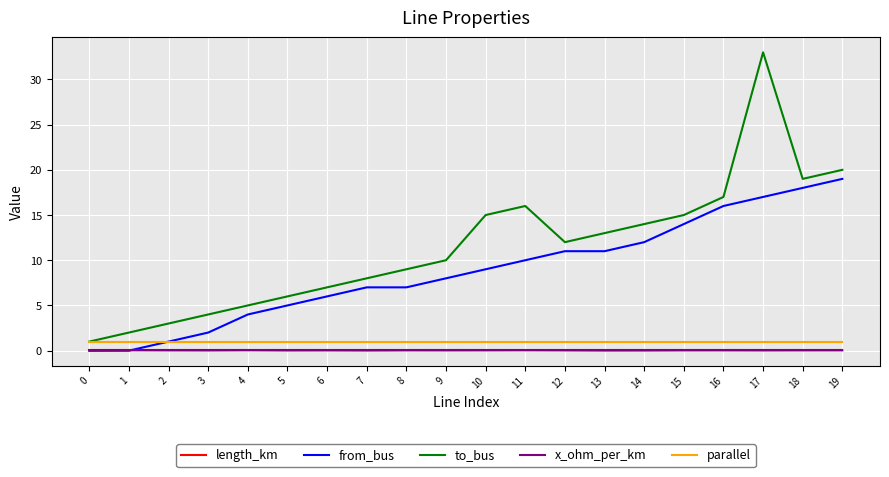

Between which two adjacent categories do from_bus and length_km first intersect?

1 and 2